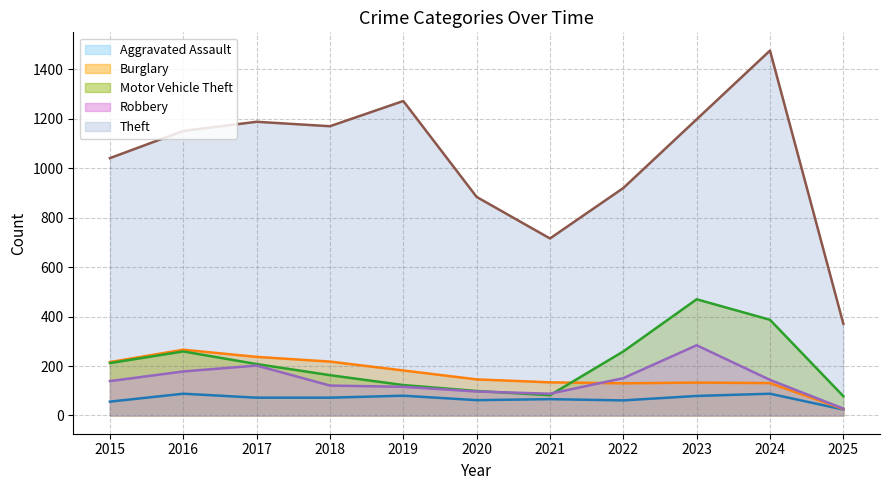

How many distinct data groups are displayed?

5